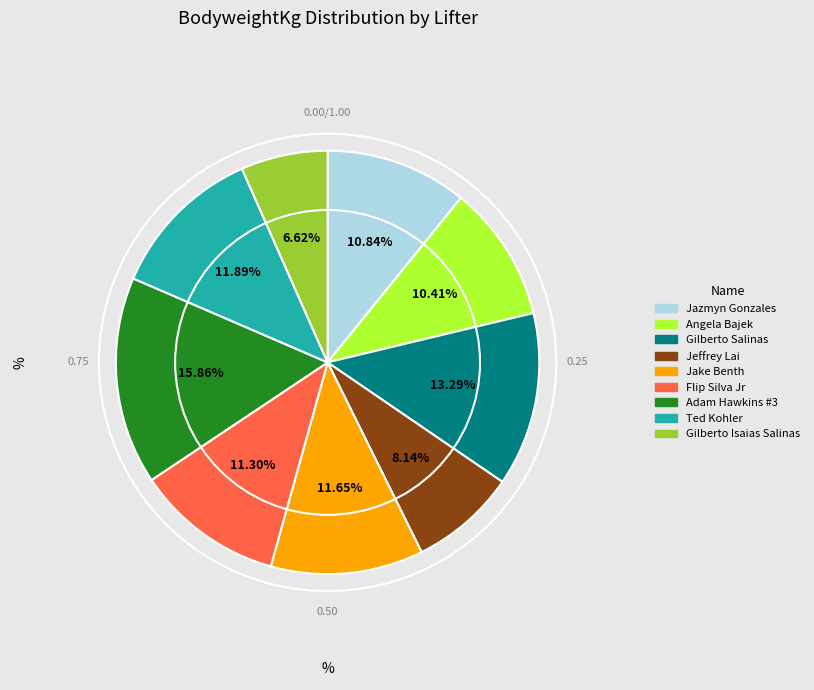

Is the sum of Flip Silva Jr and Ted Kohler greater than half?

No